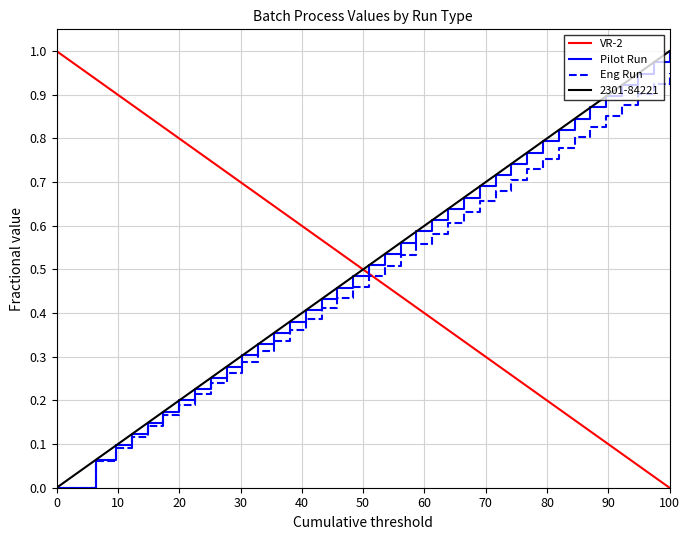

What is the sum of all Pilot Run values?

19.9